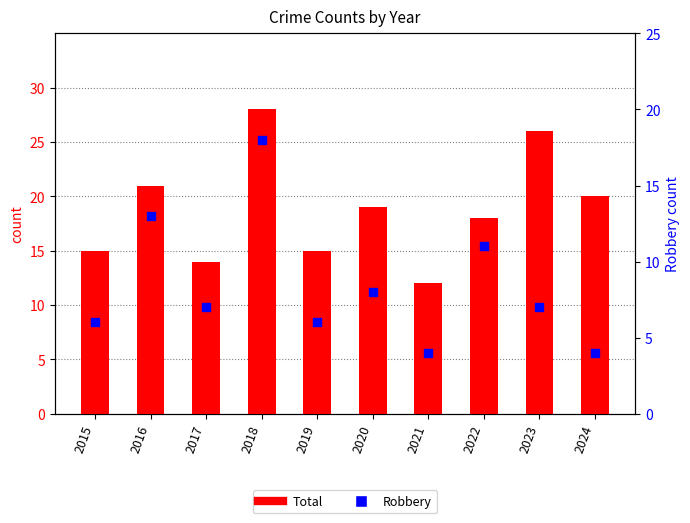

Which series has the widest spread of Y values?

Total